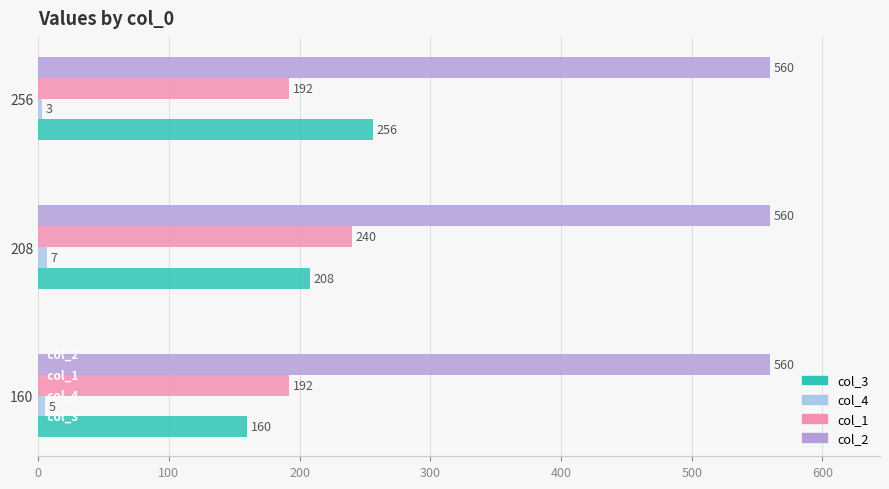

What is the average value of the col_2 series?

560